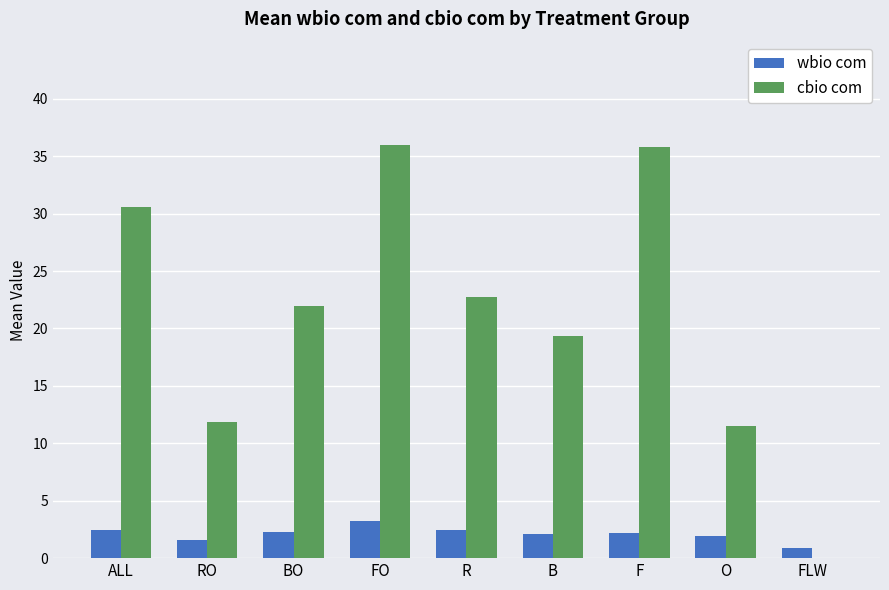

True or false: cbio com has a value of 15.1 at BO.

False